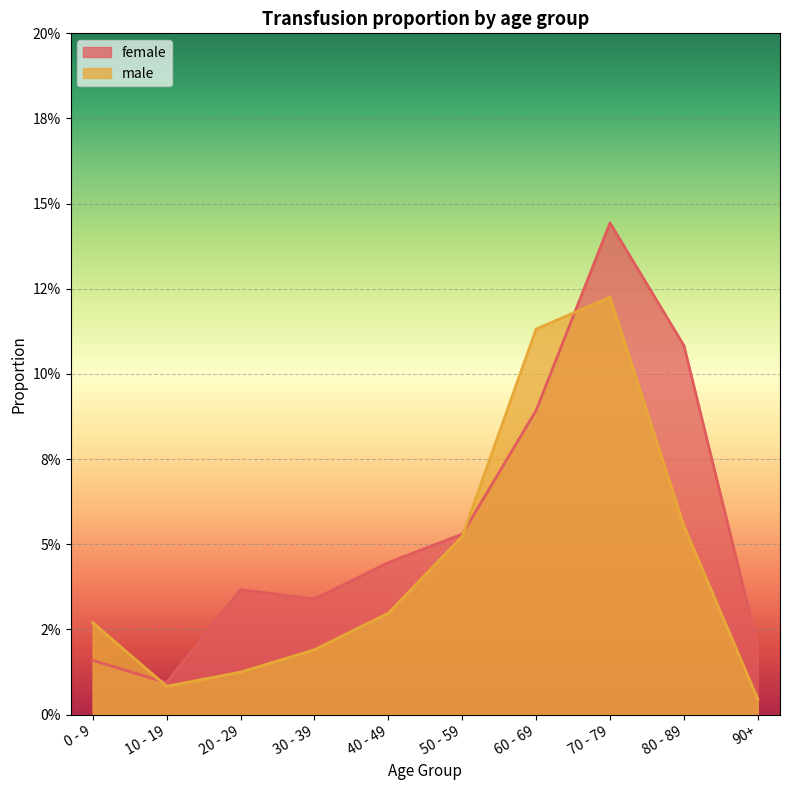

How many times do female and male cross each other?

3